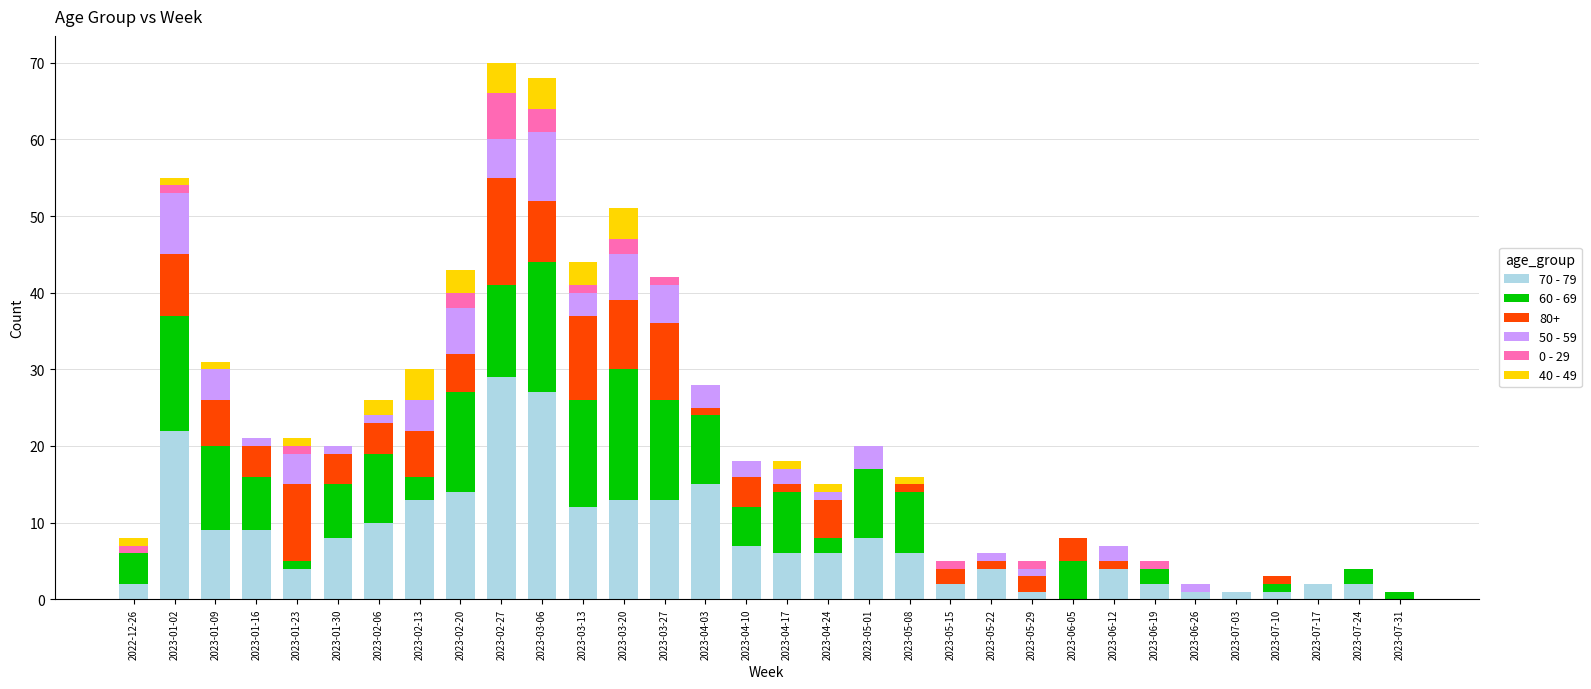

What is the highest value of the 70 - 79 series?

29